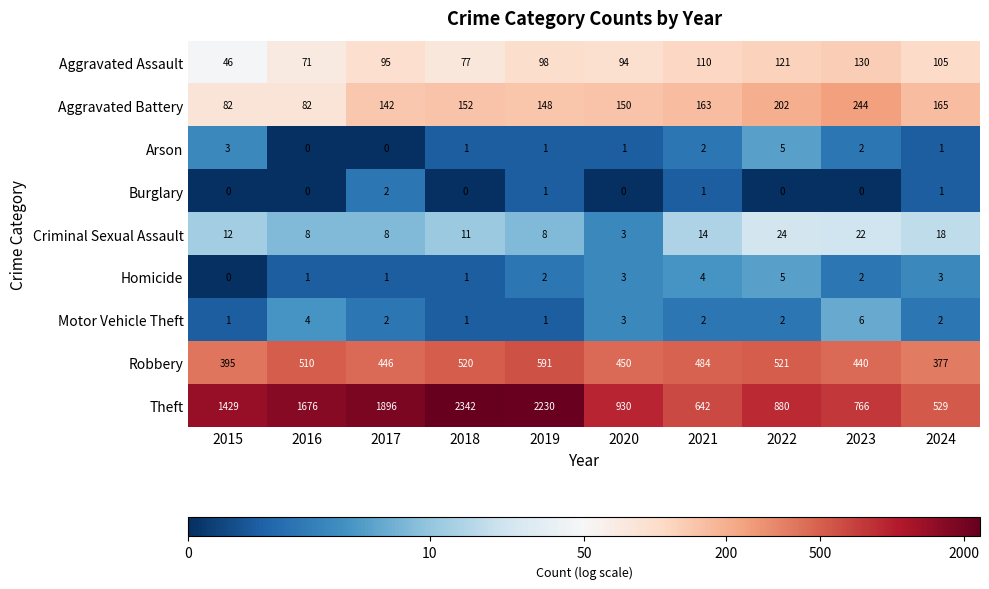

What is the difference between the Theft values at 2016 and 2022?

796